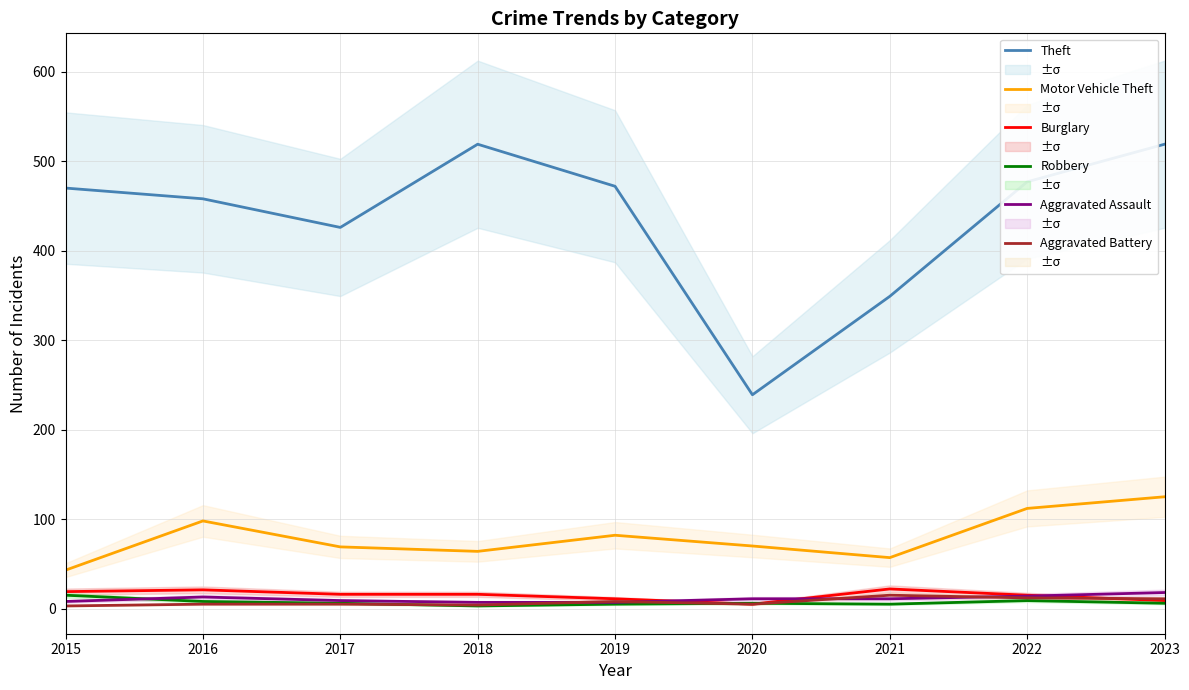

How many data points in Burglary are less than 16?

4